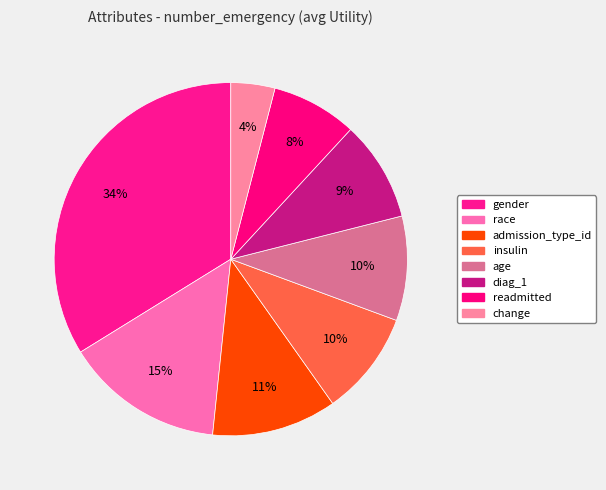

How many segments does this pie chart have?

8